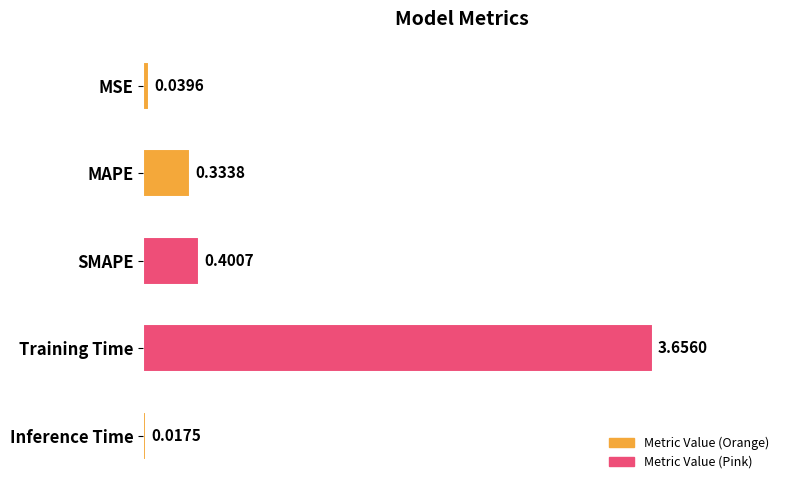

Are the bars horizontal?

Yes